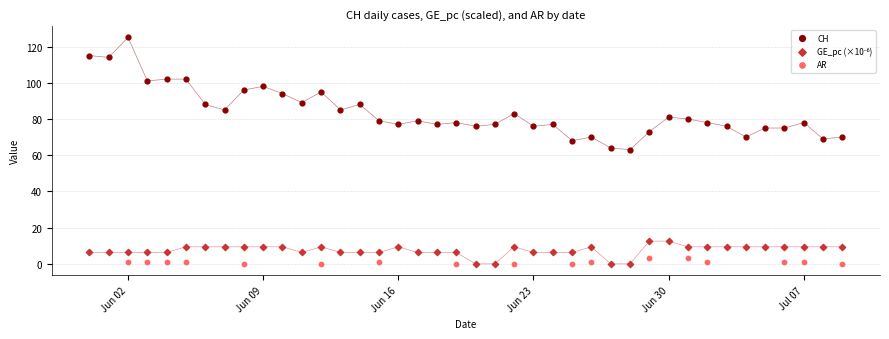

Which series contains the highest Y value?

CH